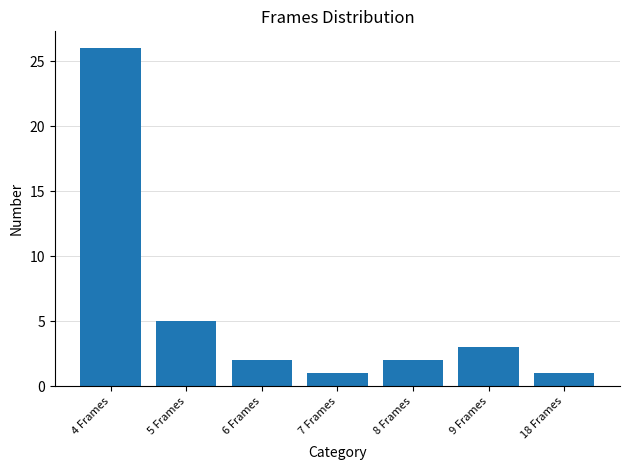

Is it true that the value at 18 Frames is 1?

True